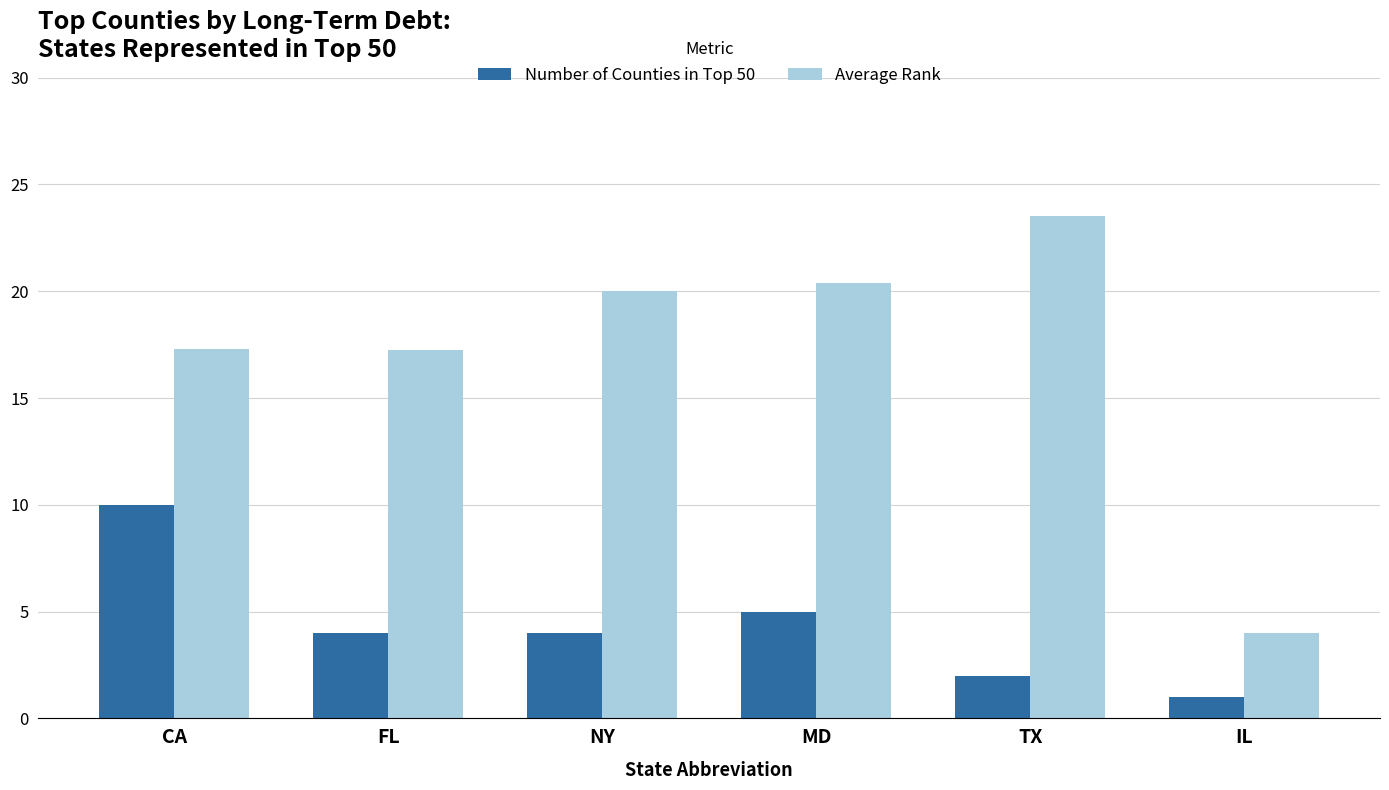

Are the bars horizontal?

No